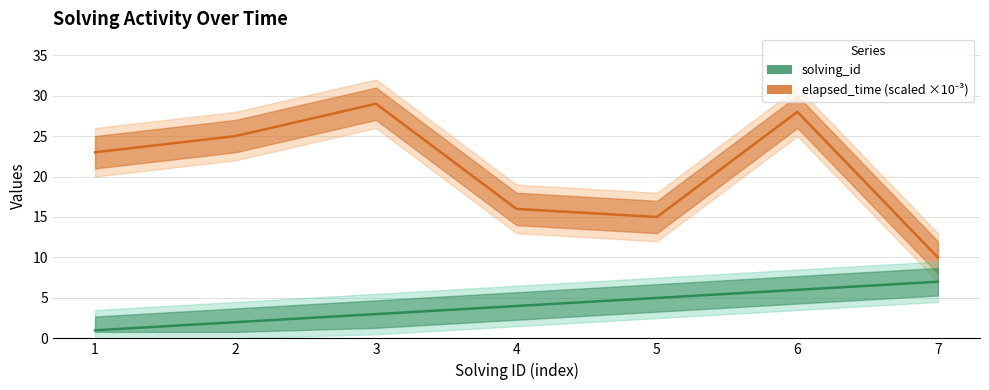

What is the difference between the highest and lowest values at 7?

3